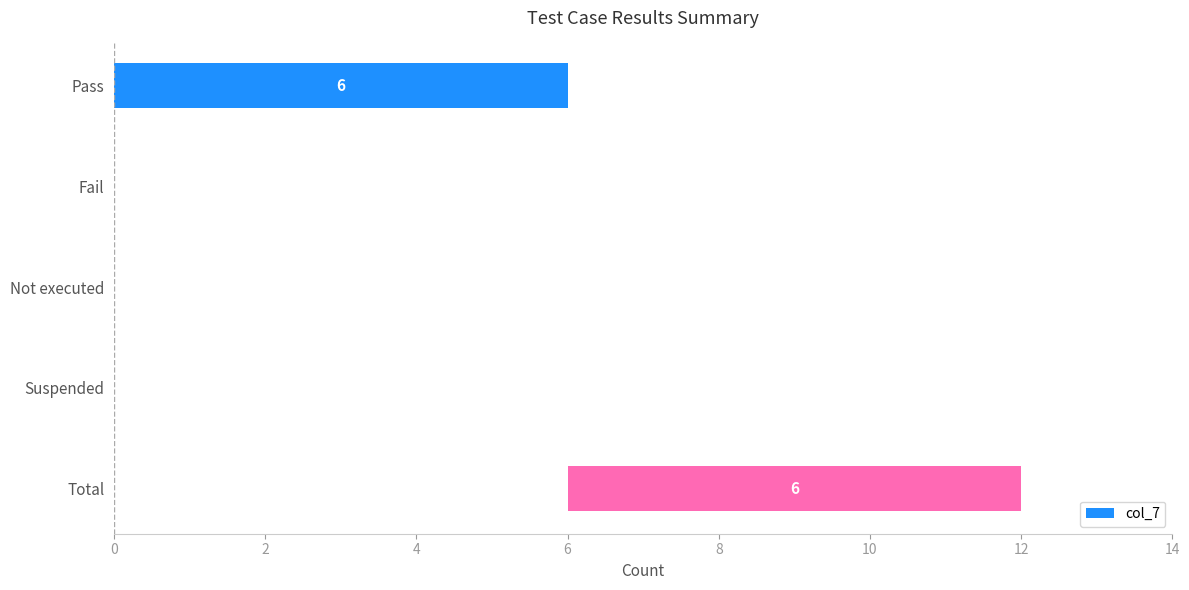

Reading right to left, transcribe all the data shown in this chart.

6	0	0	0	6